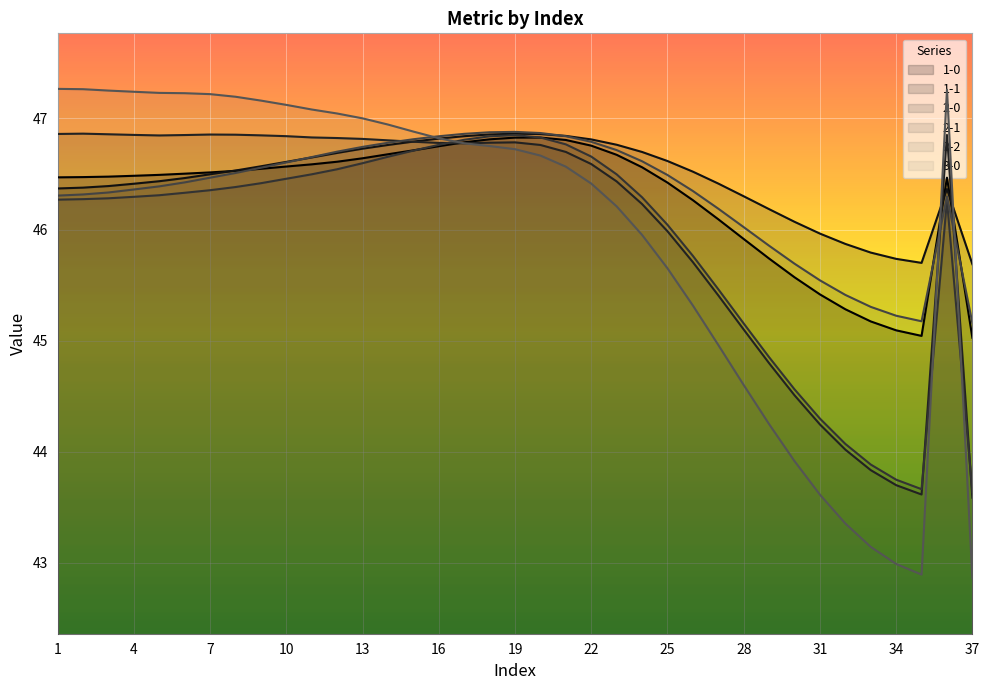

List the series in order of their peak value, lowest first.

1-0, 2-1, 1-1, 2-0, 2-2, 3-0